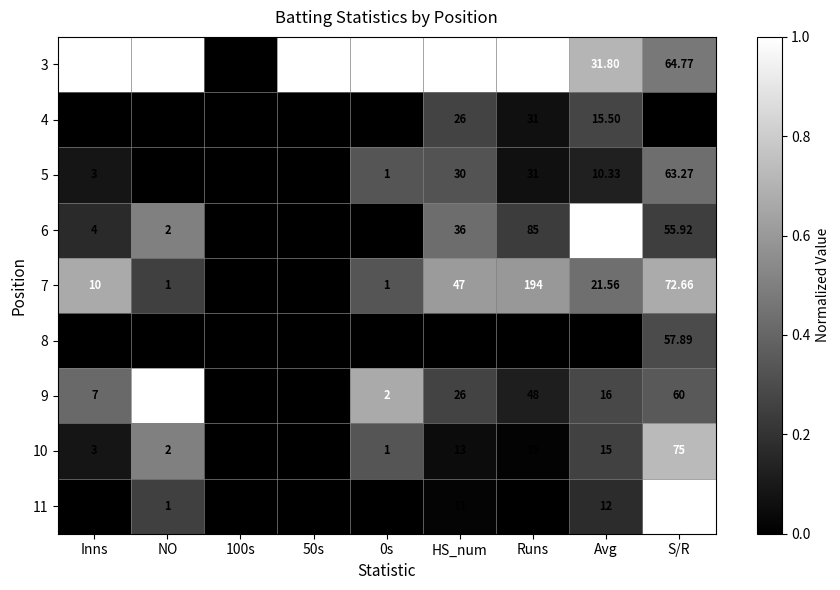

At which category is the sum across all series the highest?

Runs